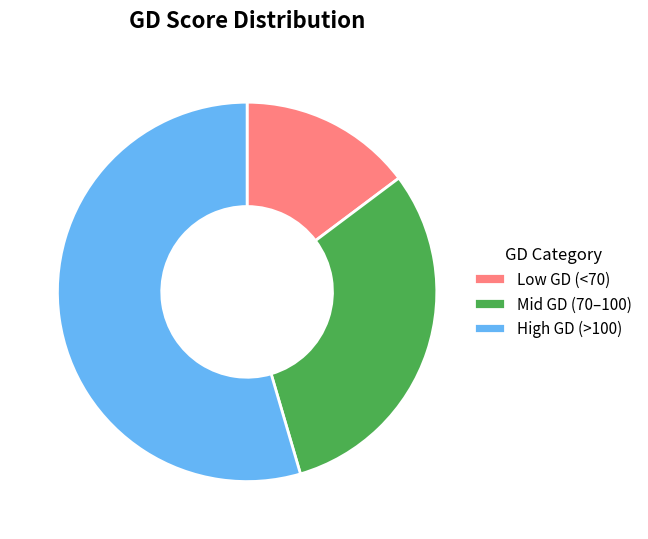

How many segments does this pie chart have?

3